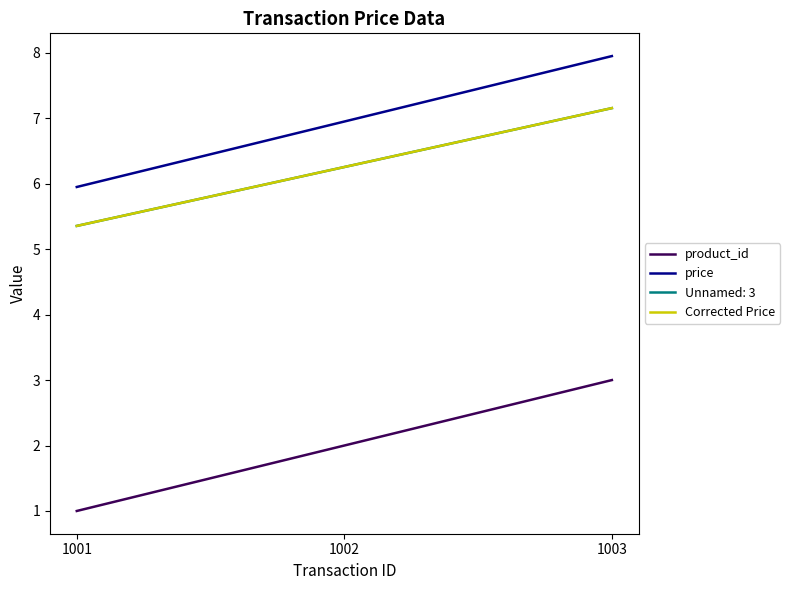

What value does the Corrected Price series have at 1003?

7.2